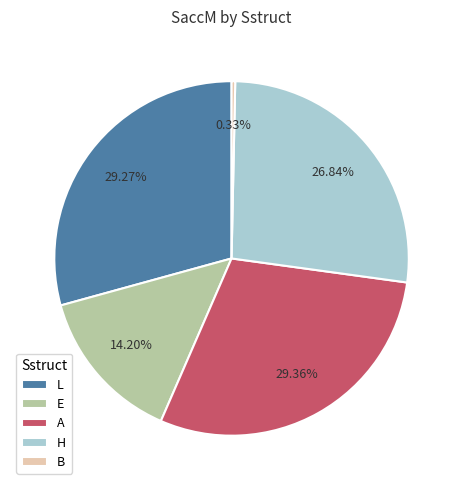

Is the sum of L and E greater than half?

No